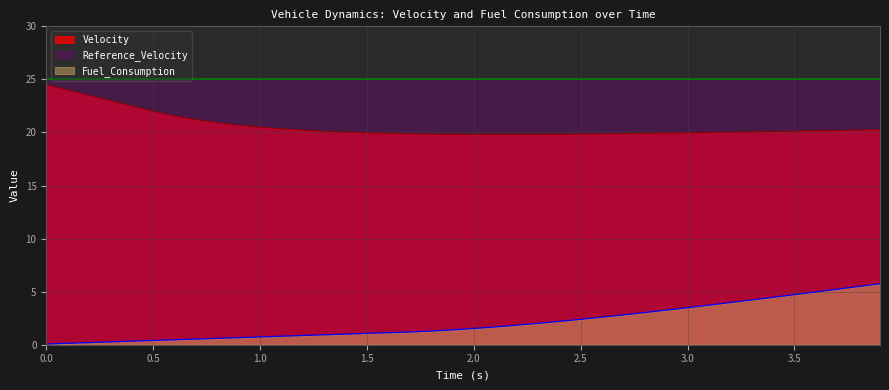

What is the difference between the maximum and minimum values in the Fuel_Consumption series?

5.7